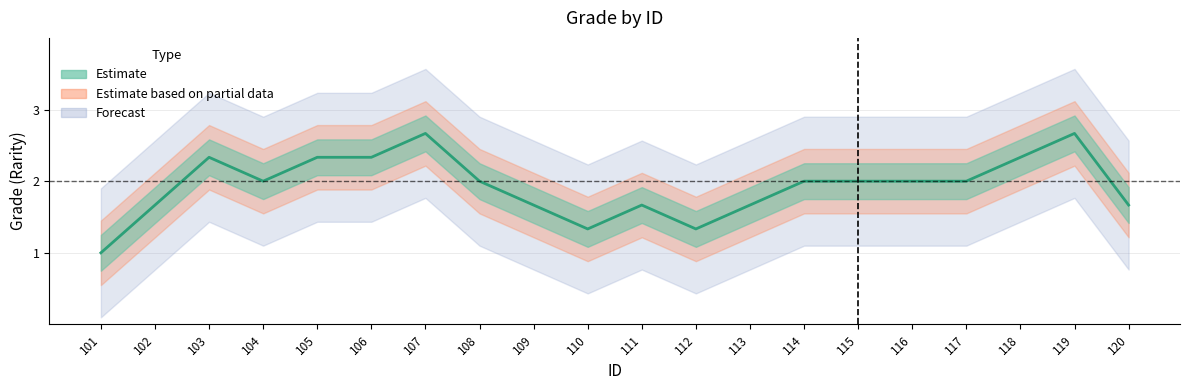

Reading left to right, transcribe all the data shown in this chart.

1.0	1.7	2.3	2.0	2.3	2.3	2.7	2.0	1.7	1.3	1.7	1.3	1.7	2.0	2.0	2.0	2.0	2.3	2.7	1.7